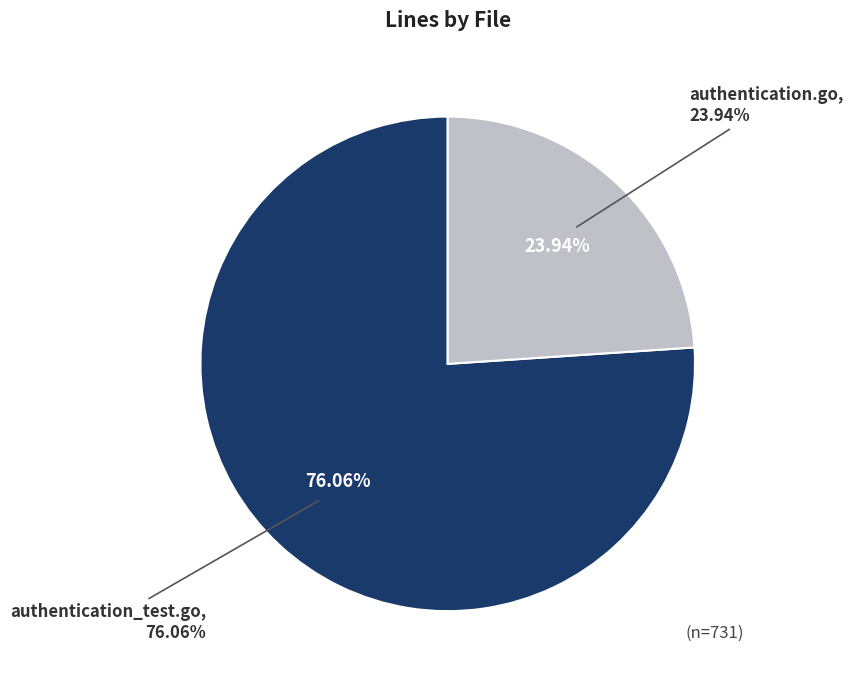

Count the number of slices in the pie.

2